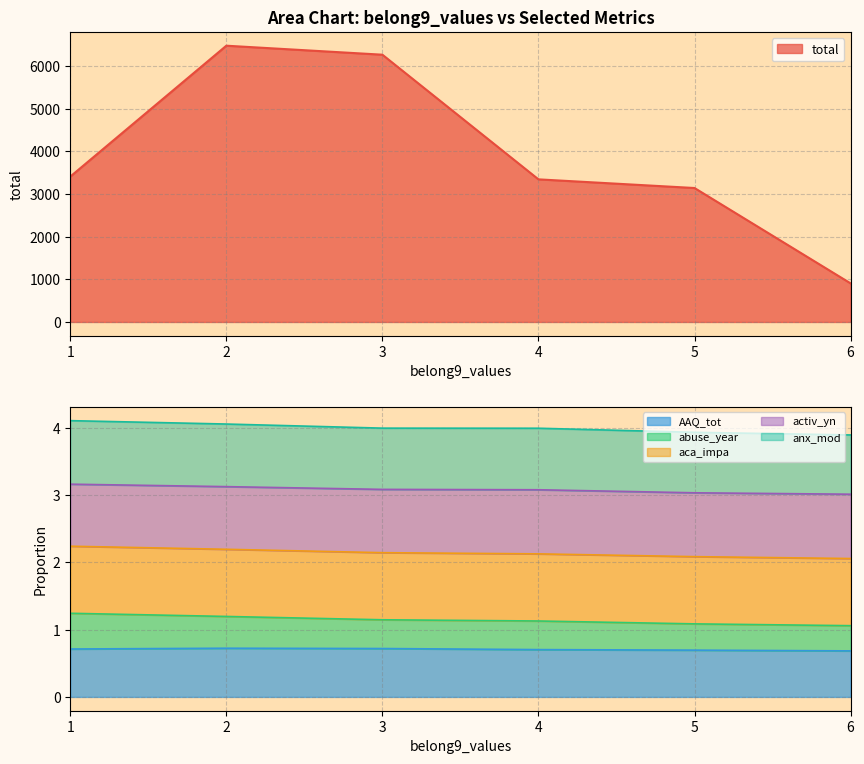

Does the chart display data point markers on the line(s)?

No